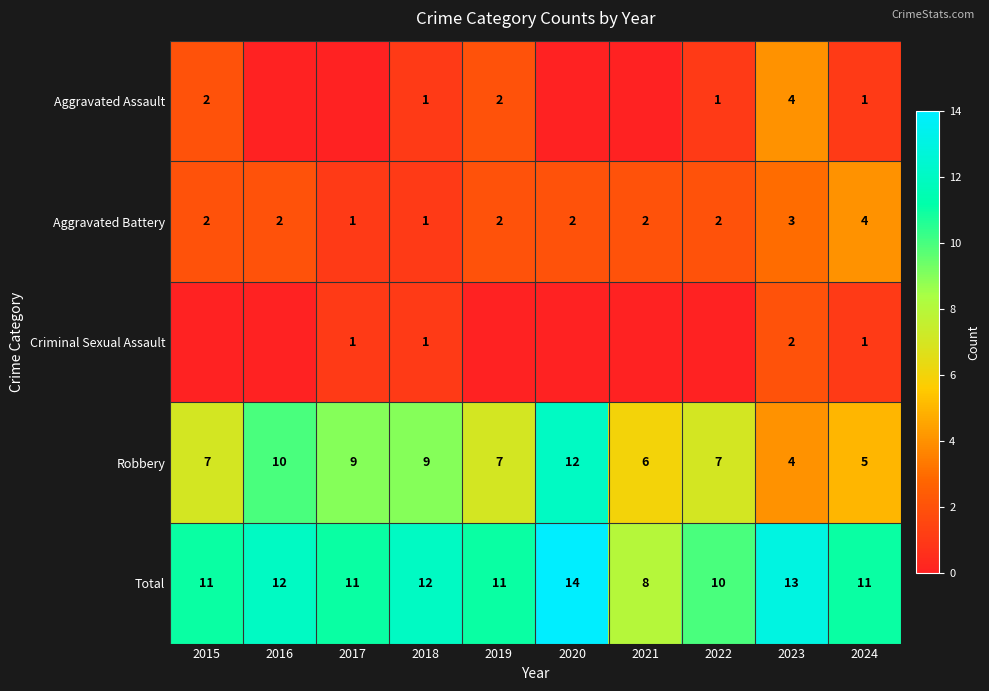

What is the spread (max minus min) of values at 2018?

11